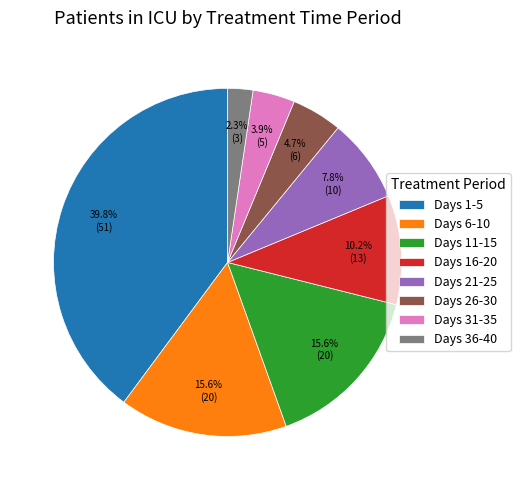

Count the number of slices in the pie.

8